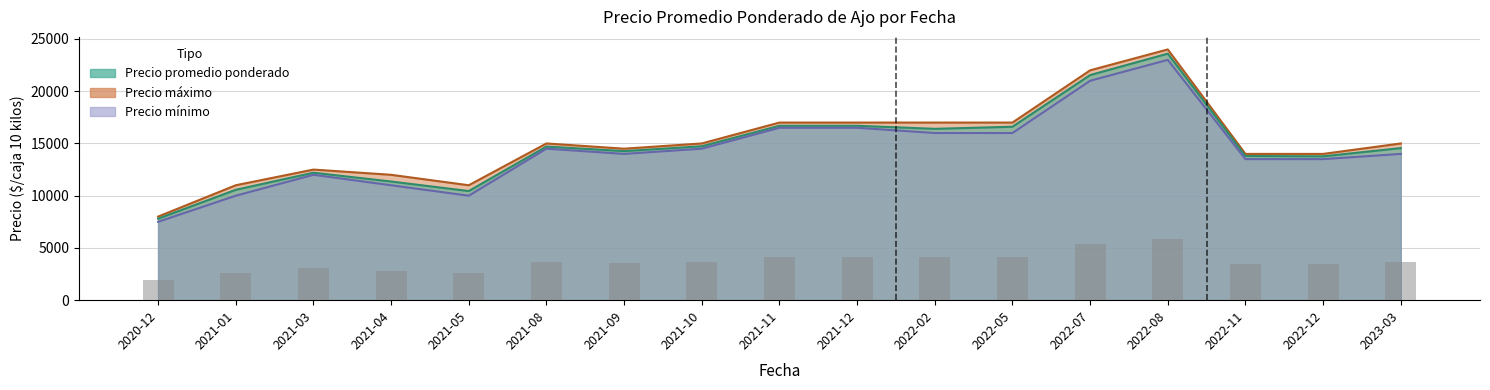

At which label does Precio minimo reach its minimum?

2020-12